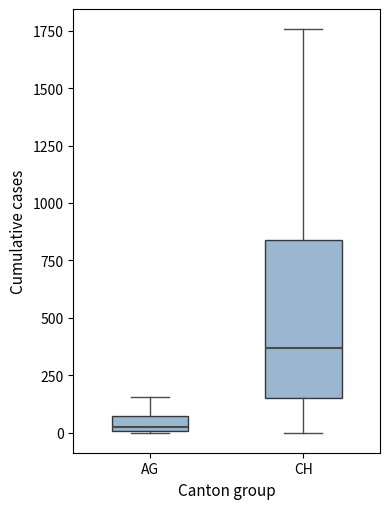

Which box is the tallest, from its lower edge to its upper edge?

CH